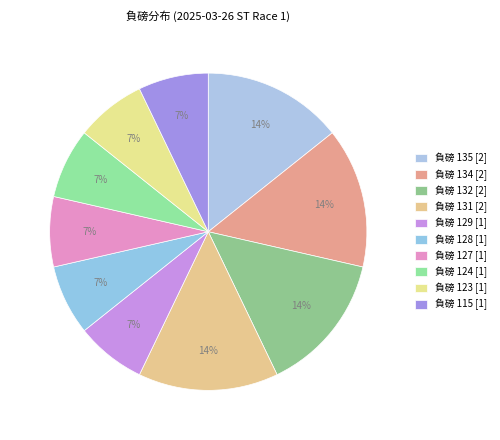

How many slices are in this pie chart?

10